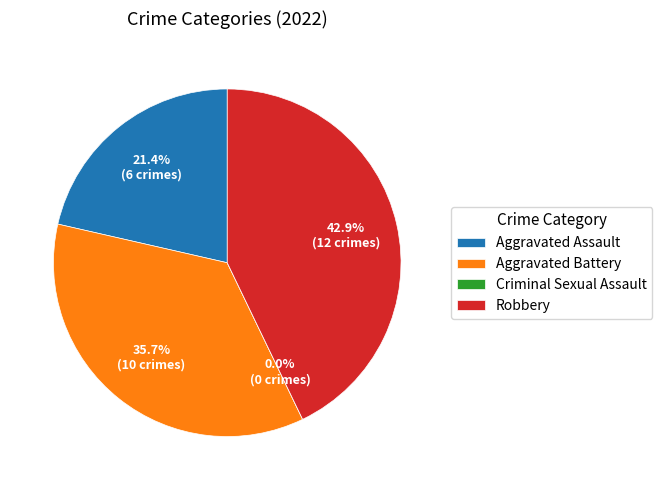

Count the number of slices in the pie.

4